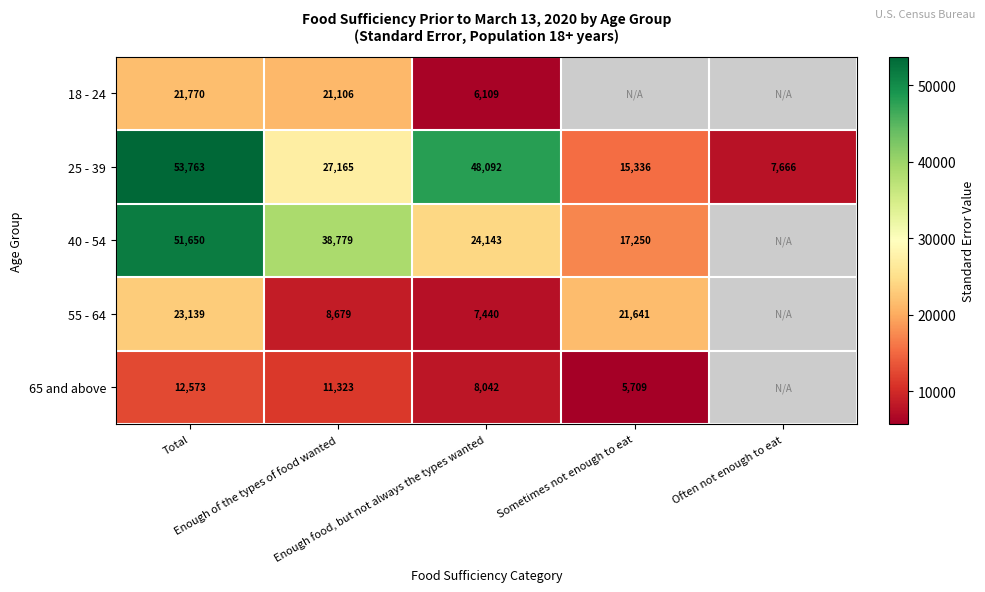

At which label does 18 - 24 reach its minimum?

Enough food, but not always the types wanted